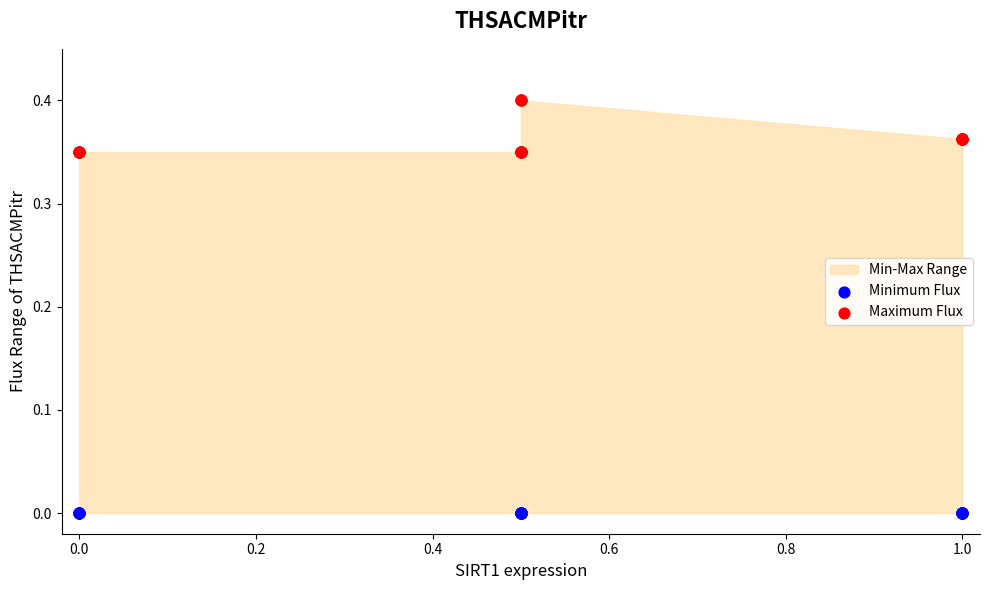

Which series reaches the maximum Y coordinate?

Maximum Flux